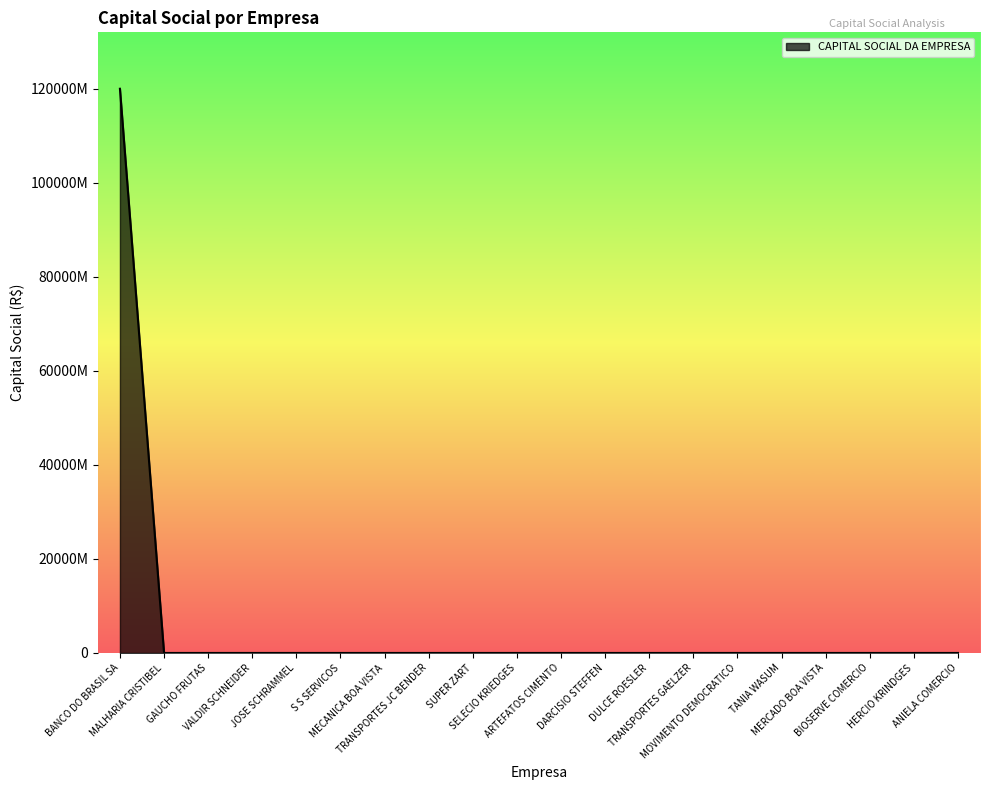

At which category does the data reach its first local peak?

TRANSPORTES JC BENDER